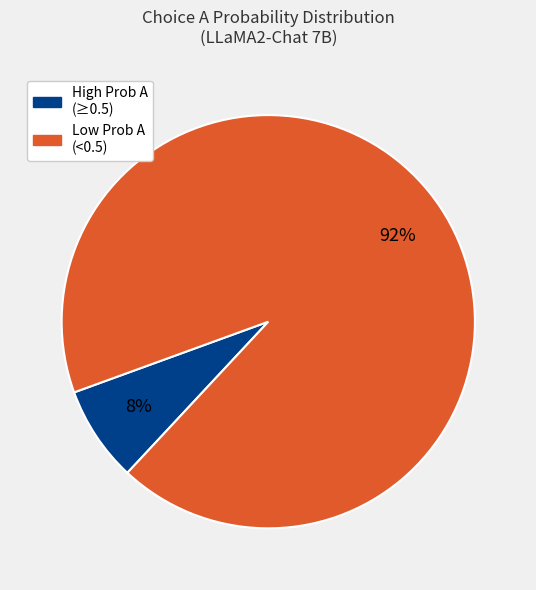

Does any single category account for the majority?

Yes